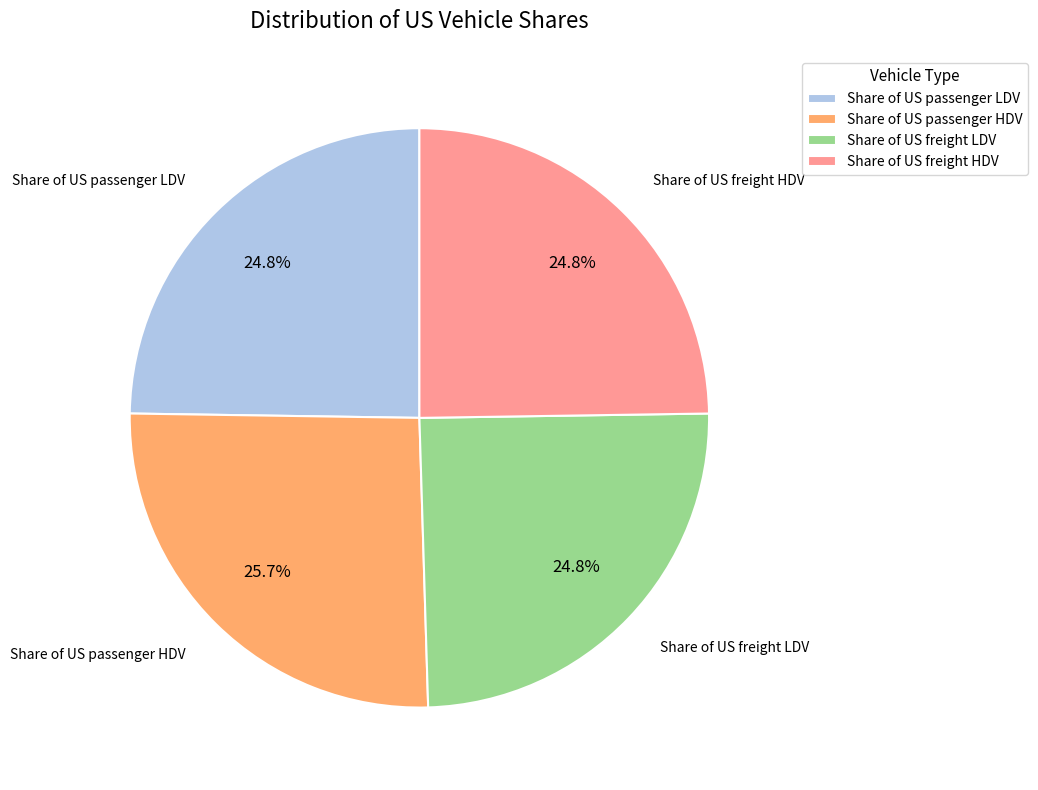

True or false: Share of US freight HDV accounts for 25% of the total.

True